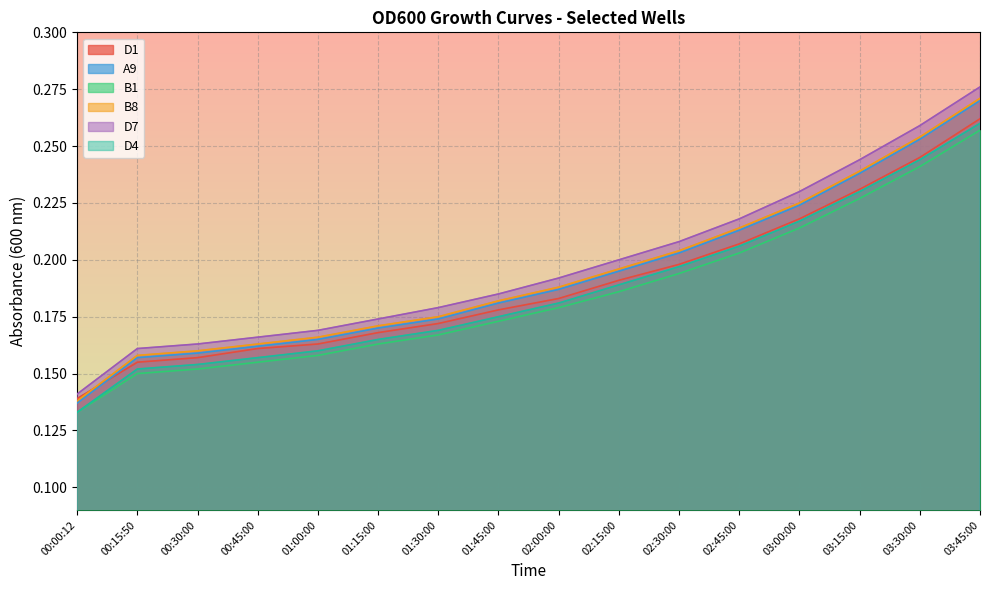

Which has a higher value, 02:30:00 or 01:00:00?

02:30:00